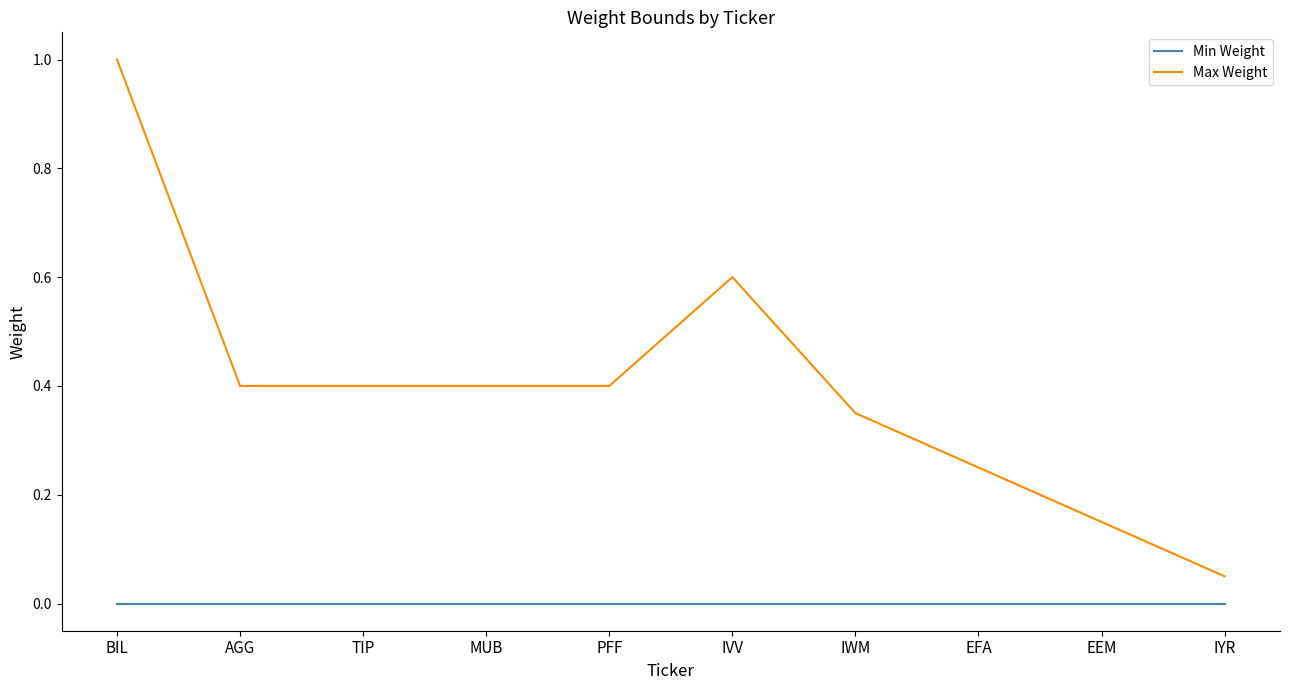

True or false: Max Weight and Min Weight intersect in this chart.

False